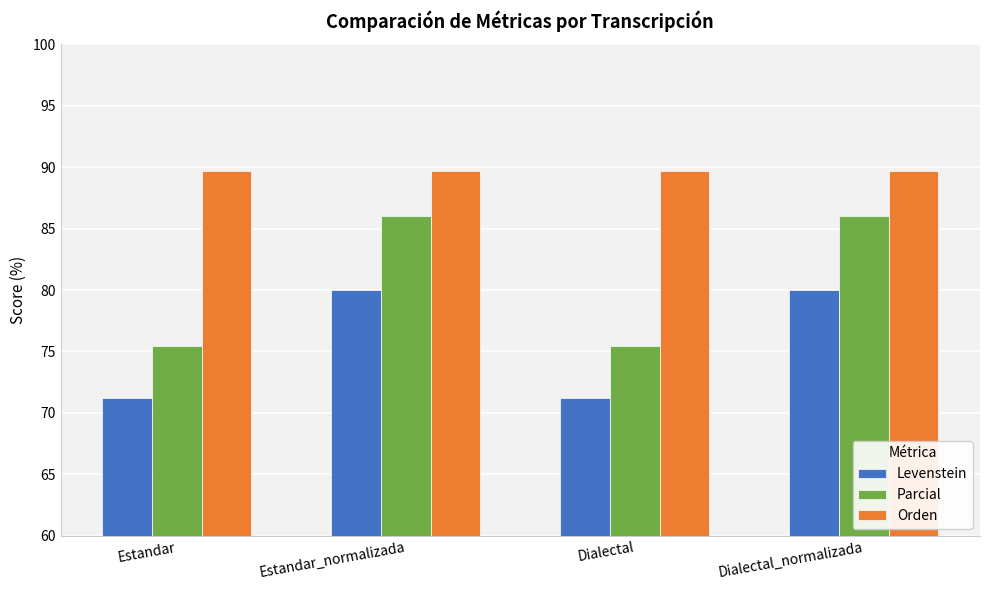

What is the total value across all series at Dialectal?

236.4